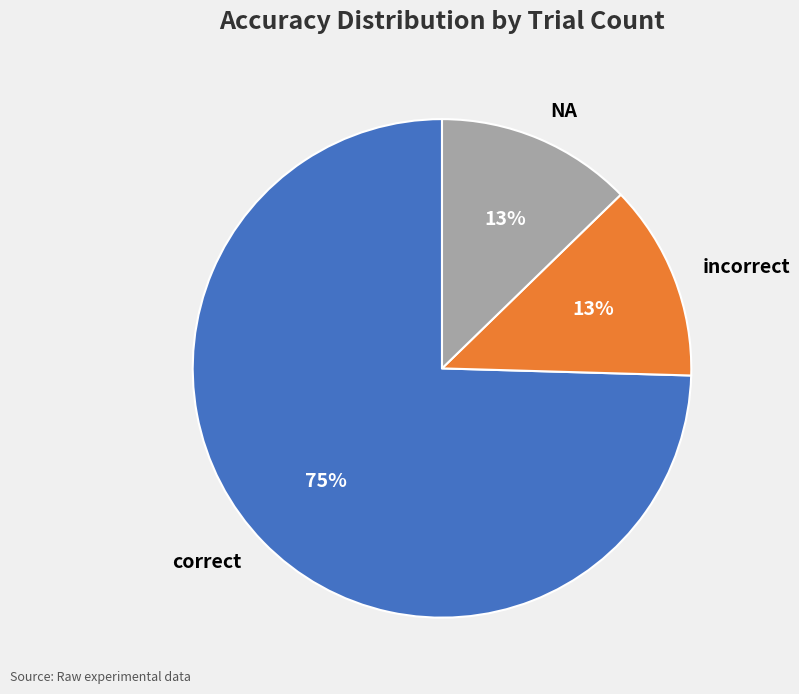

How many slices are in this pie chart?

3